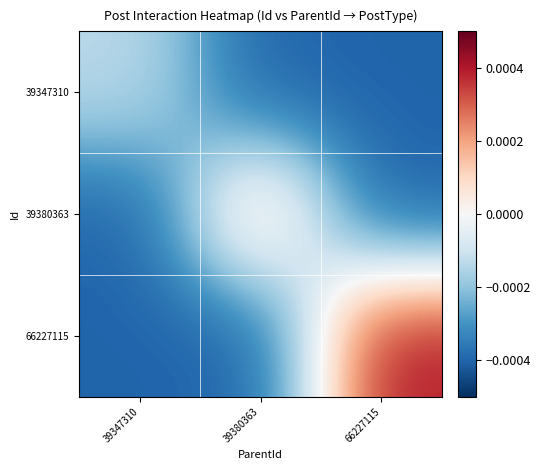

How many series are shown in this chart?

3